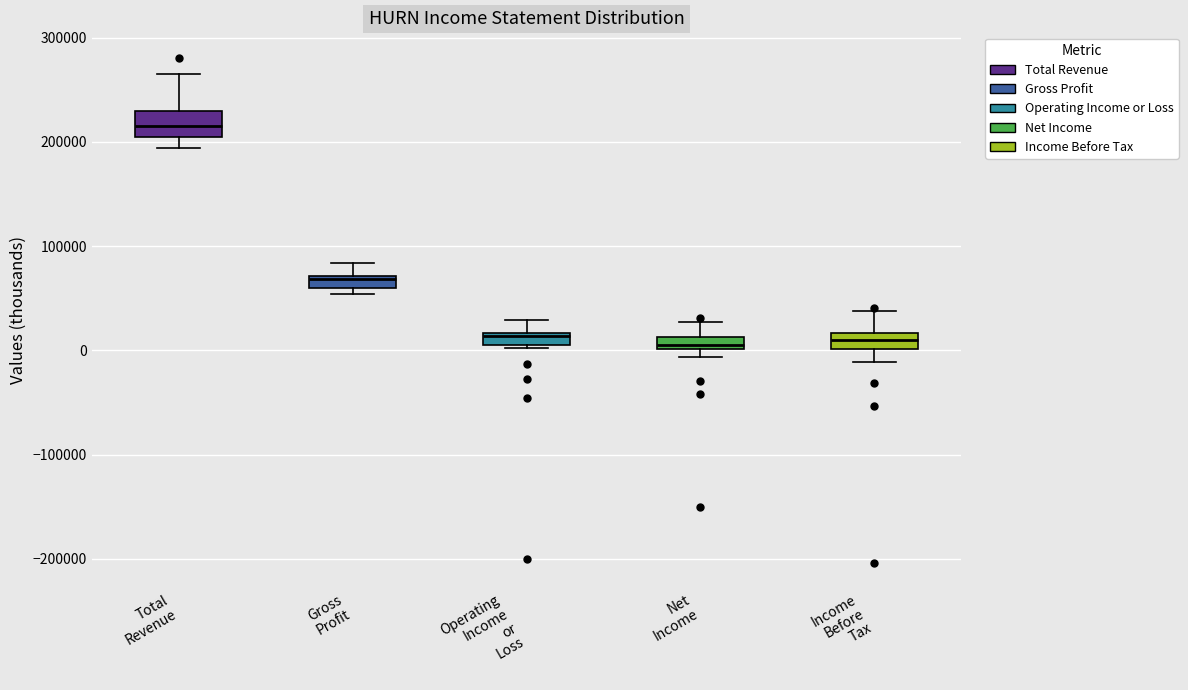

Where does the lower whisker of the box for Income Before Tax end on the y-axis? The values are not printed on the chart, so give them approximately, as read against the axis.

-10000